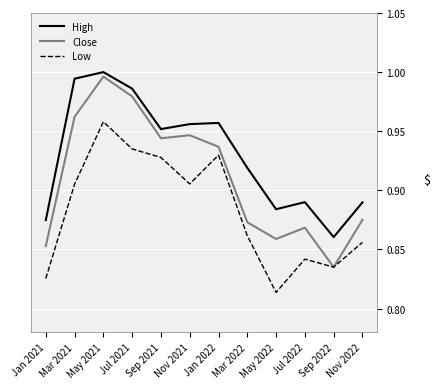

The value of High at Nov 2021 is 1.0. True or false?

True